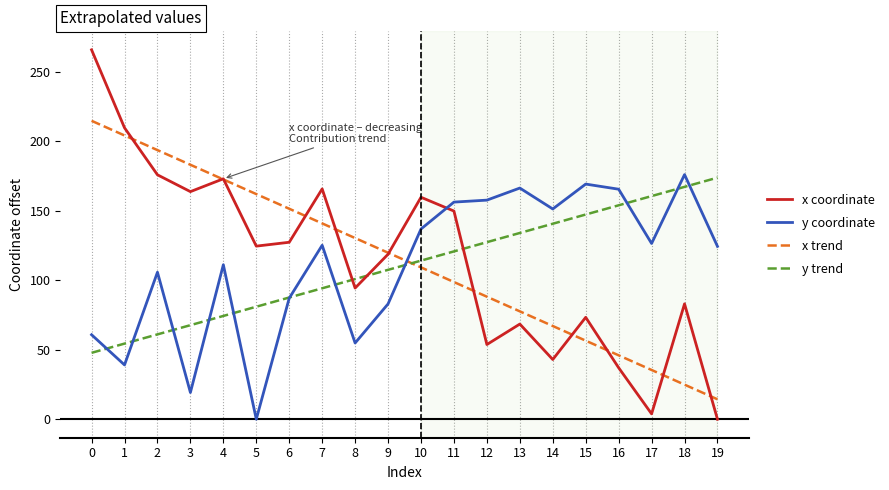

What is the lowest value of the x trend series?

14.4